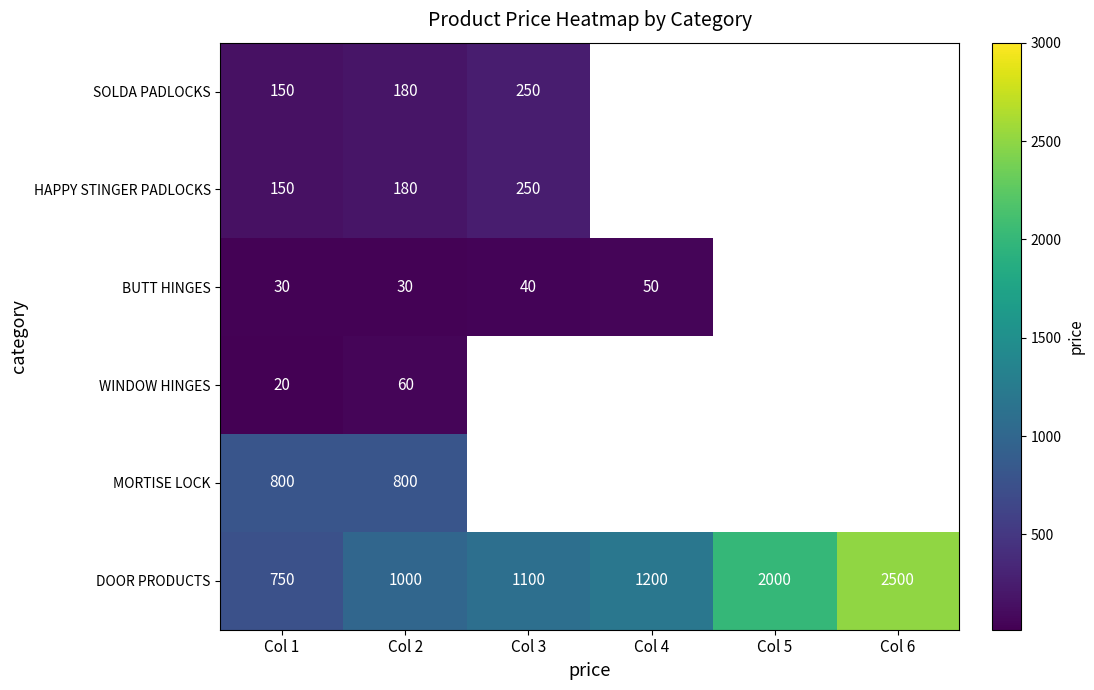

What is the spread (max minus min) of values at Col 1?

780